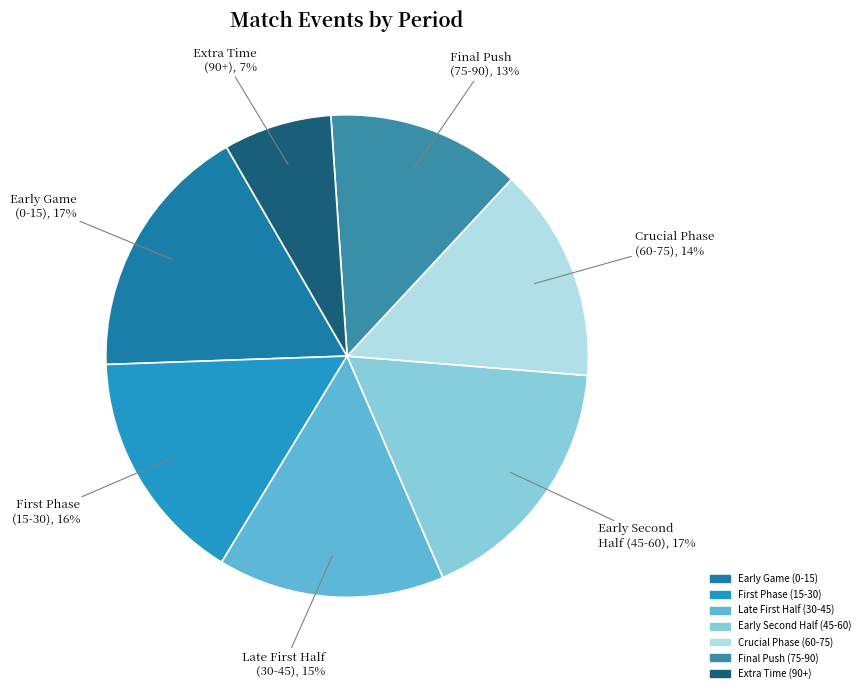

Is there any slice that represents more than half of the pie?

No